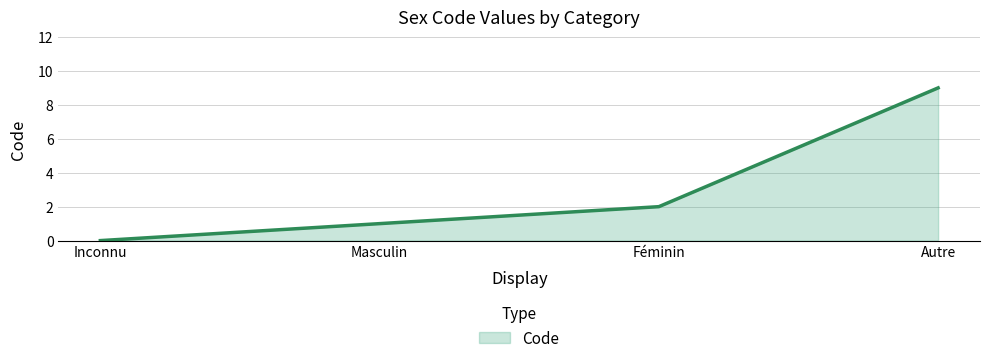

What is the sum of the values at Autre and Masculin?

10